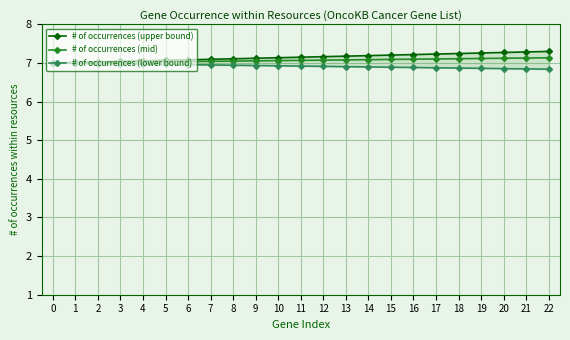

The # of occurrences (mid) series shows 7.1 at 22. True or false?

True